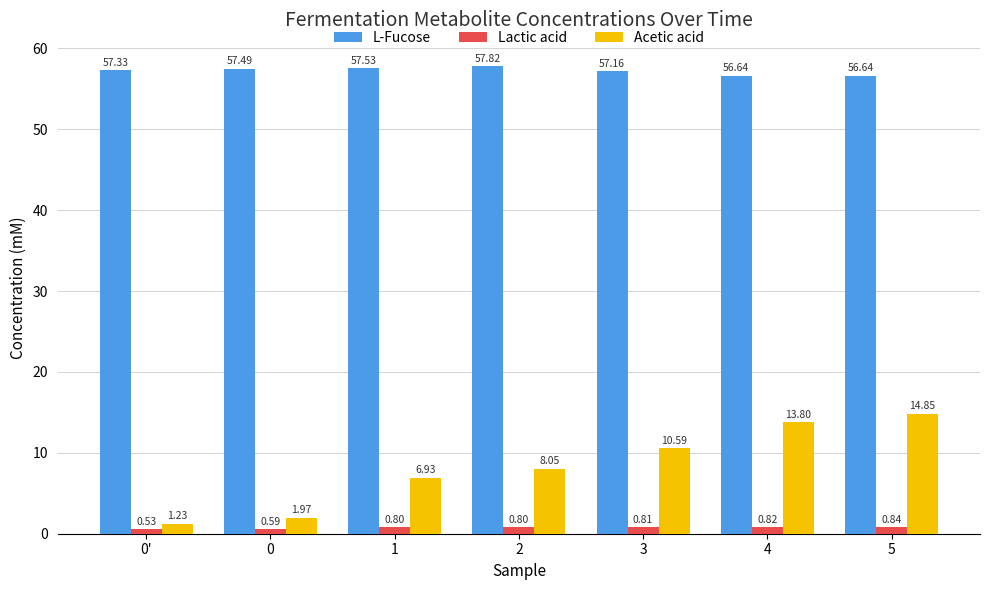

What is the label of the 1st bar from the right?

5